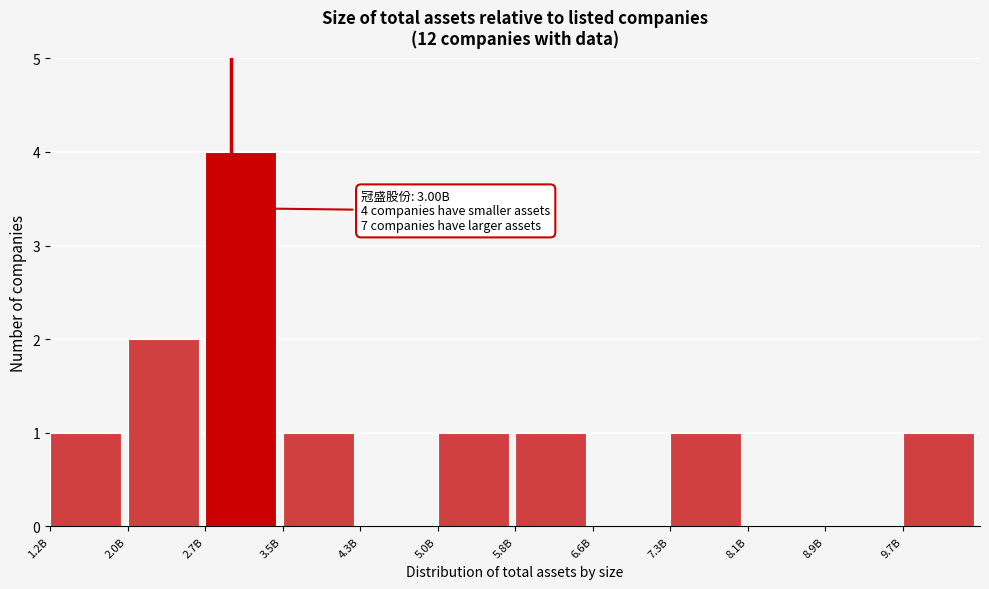

Reading left to right, what are all the values shown in this chart?

1.2B=1	2.0B=2	2.7B=4	3.5B=1	4.3B=0	5.0B=1	5.8B=1	6.6B=0	7.3B=1	8.1B=0	8.9B=0	9.7B=1